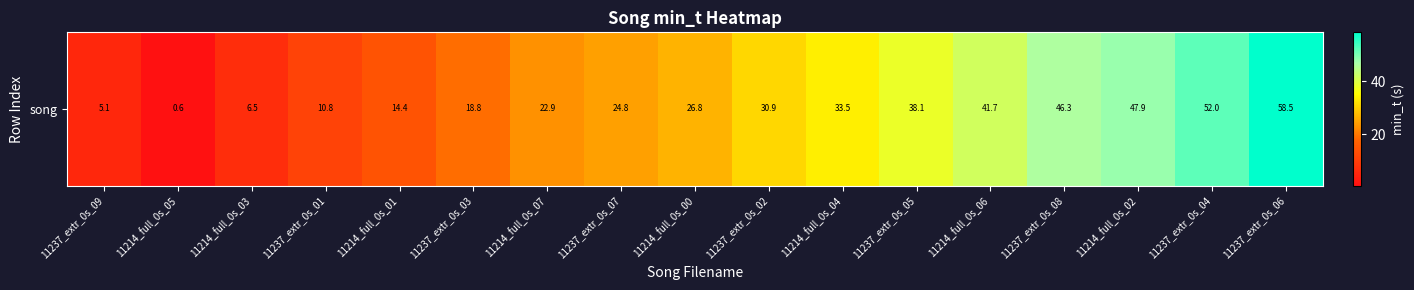

Reading left to right, extract all data points from this chart.

5.1	0.6	6.5	10.8	14.4	18.8	22.9	24.8	26.8	30.9	33.5	38.1	41.7	46.3	47.9	52.0	58.5